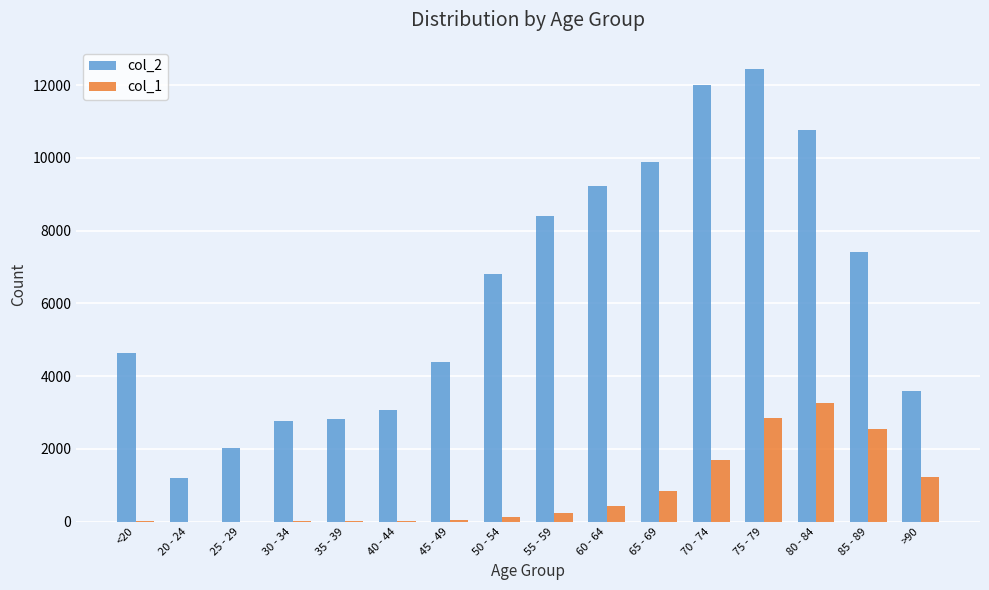

Which series has the largest total across all categories?

col_2